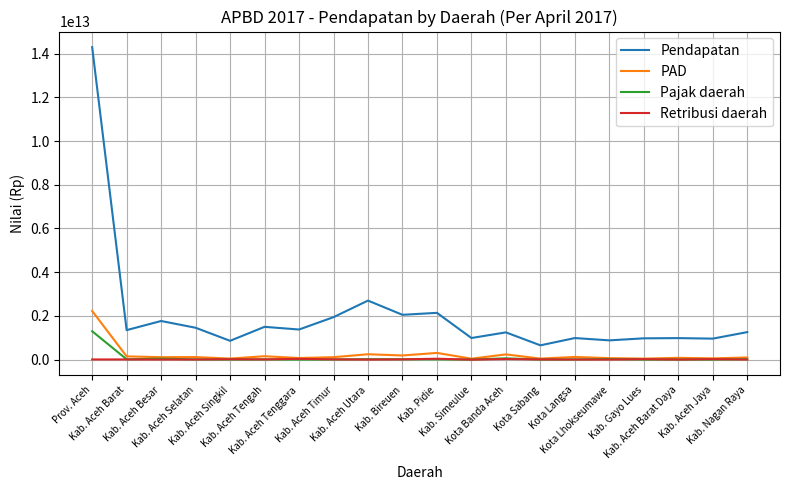

True or false: Pendapatan and Pajak daerah cross at least once.

False